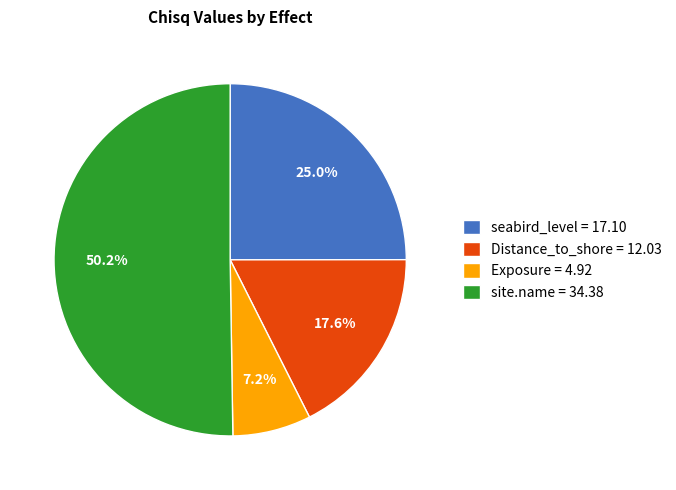

Does Exposure = 4.92 account for over 50% of the chart?

No